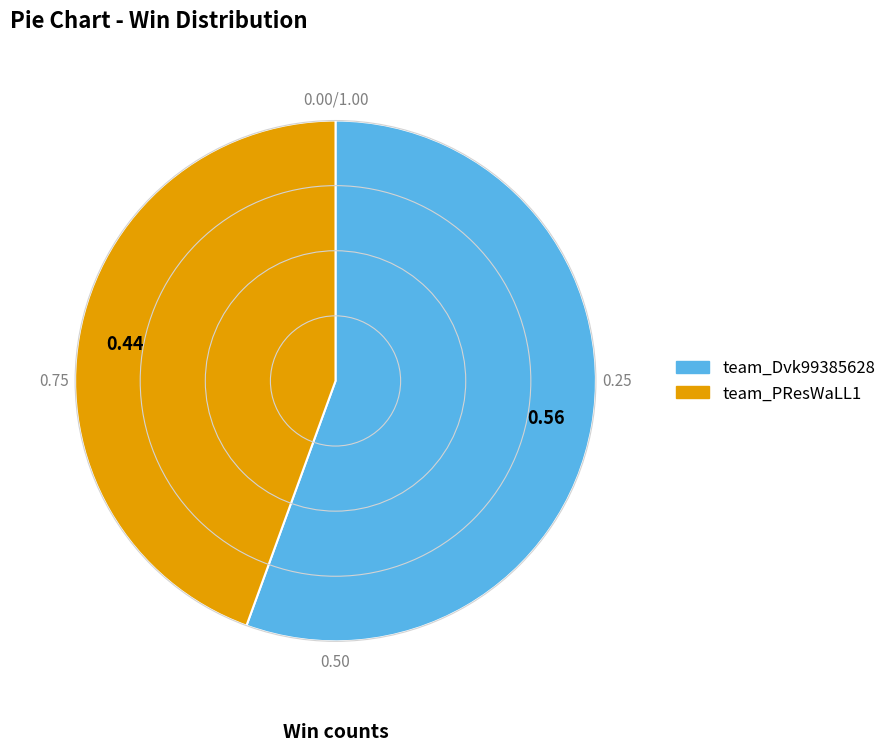

Rank the categories by value from lowest to highest.

team_PResWaLL1, team_Dvk99385628